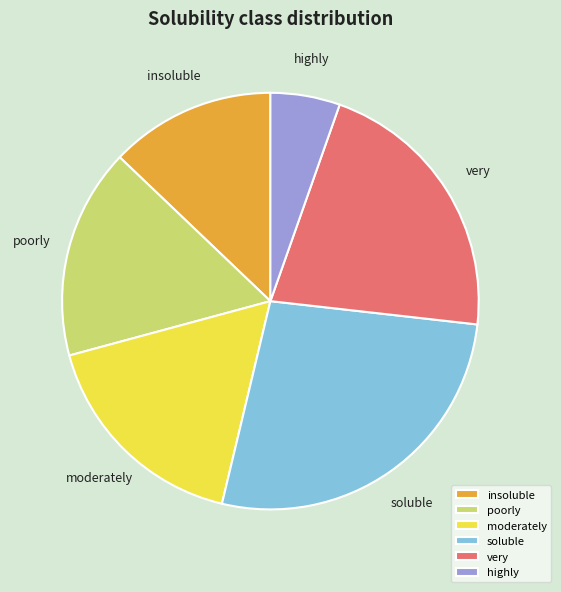

Which has a higher value, moderately or poorly?

moderately